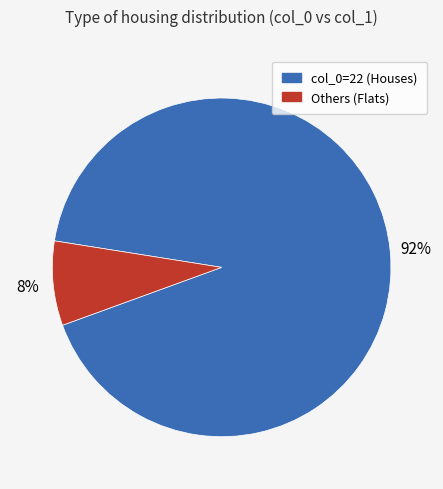

To the nearest percent, what is the average slice percentage?

50%